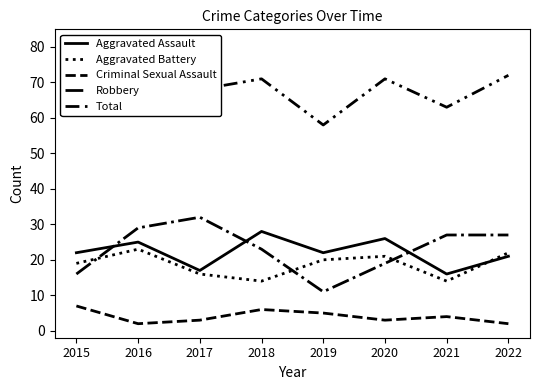

What is the difference between the highest and lowest values at 2019?

53